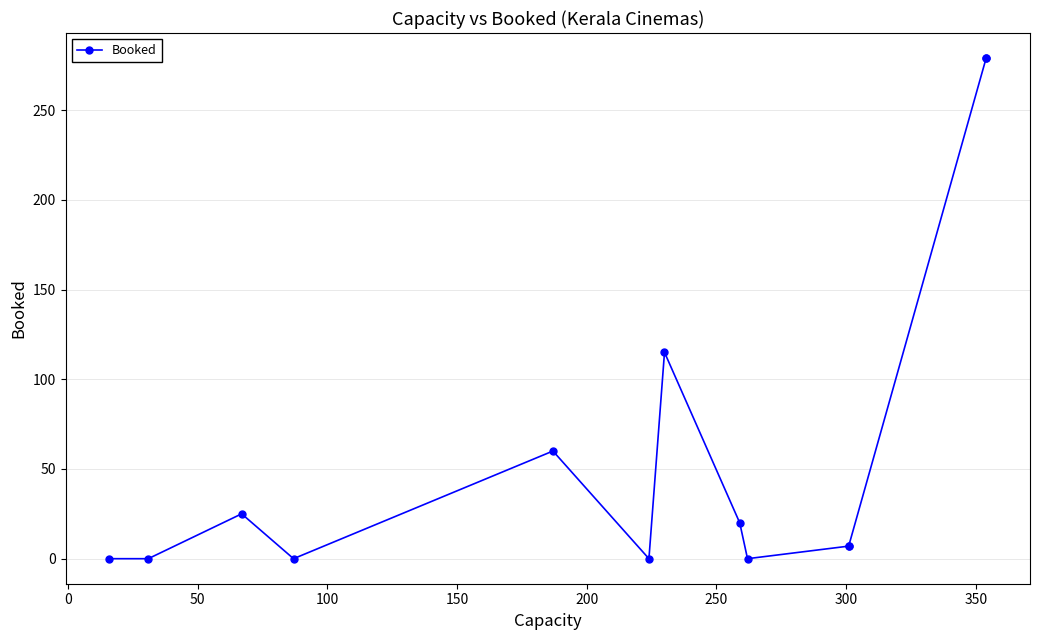

What is the average value?

61